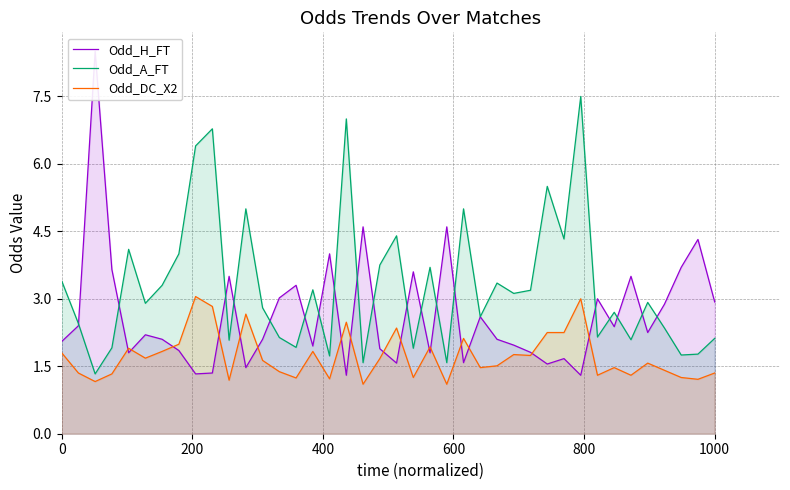

After their last crossing, which series has the higher values: Odd_H_FT or Odd_A_FT?

Odd_H_FT